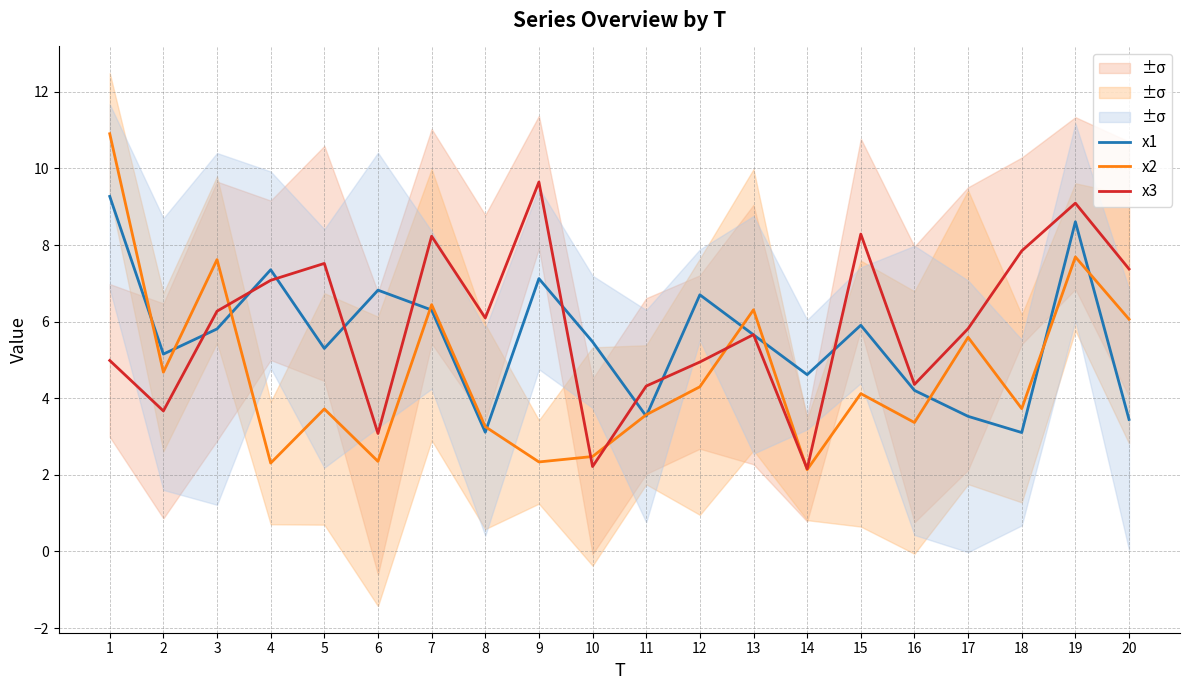

Which series changed the most between 3 and 14?

x2